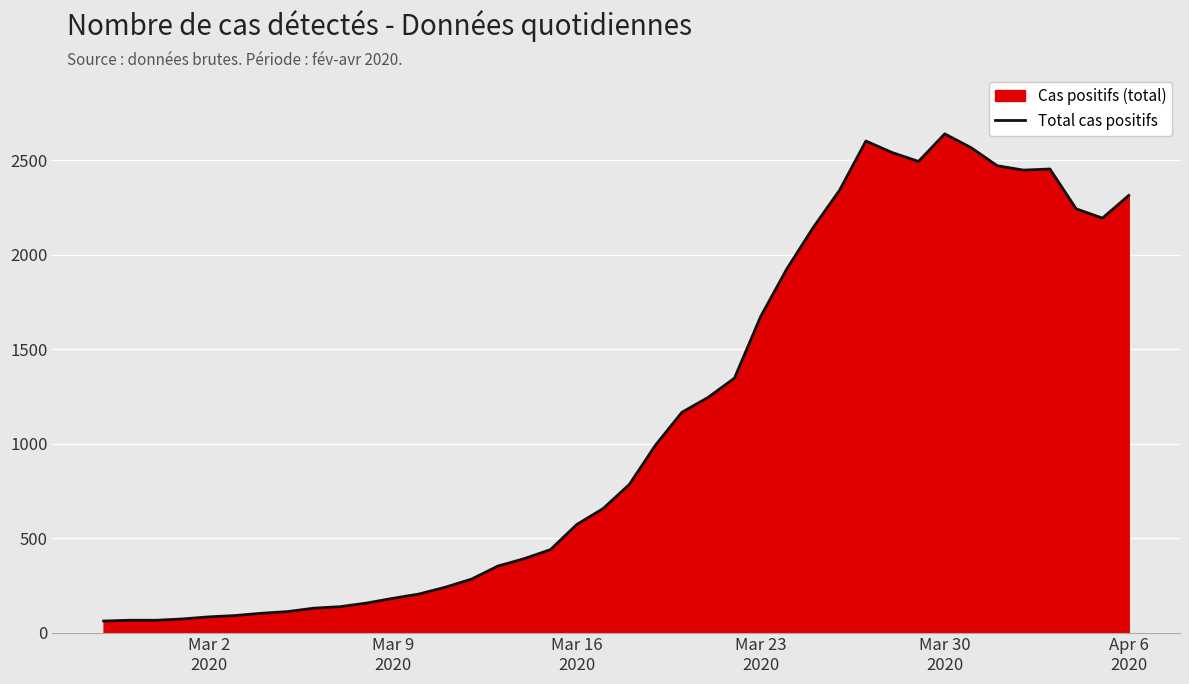

What is the difference between the maximum and minimum values?

2579